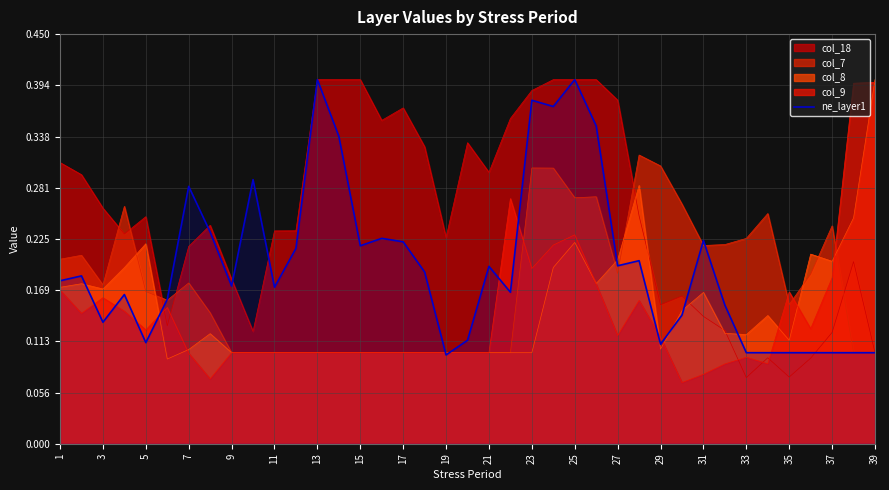

Count the values in the range 0 to 1.

39